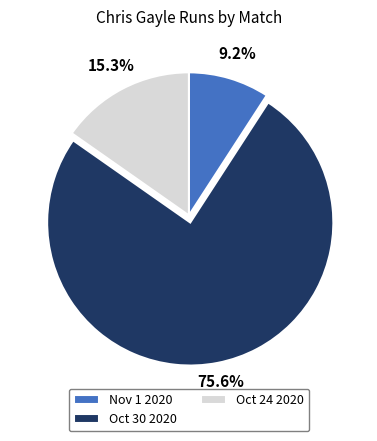

True or false: Nov 1 2020 accounts for 18% of the total.

False